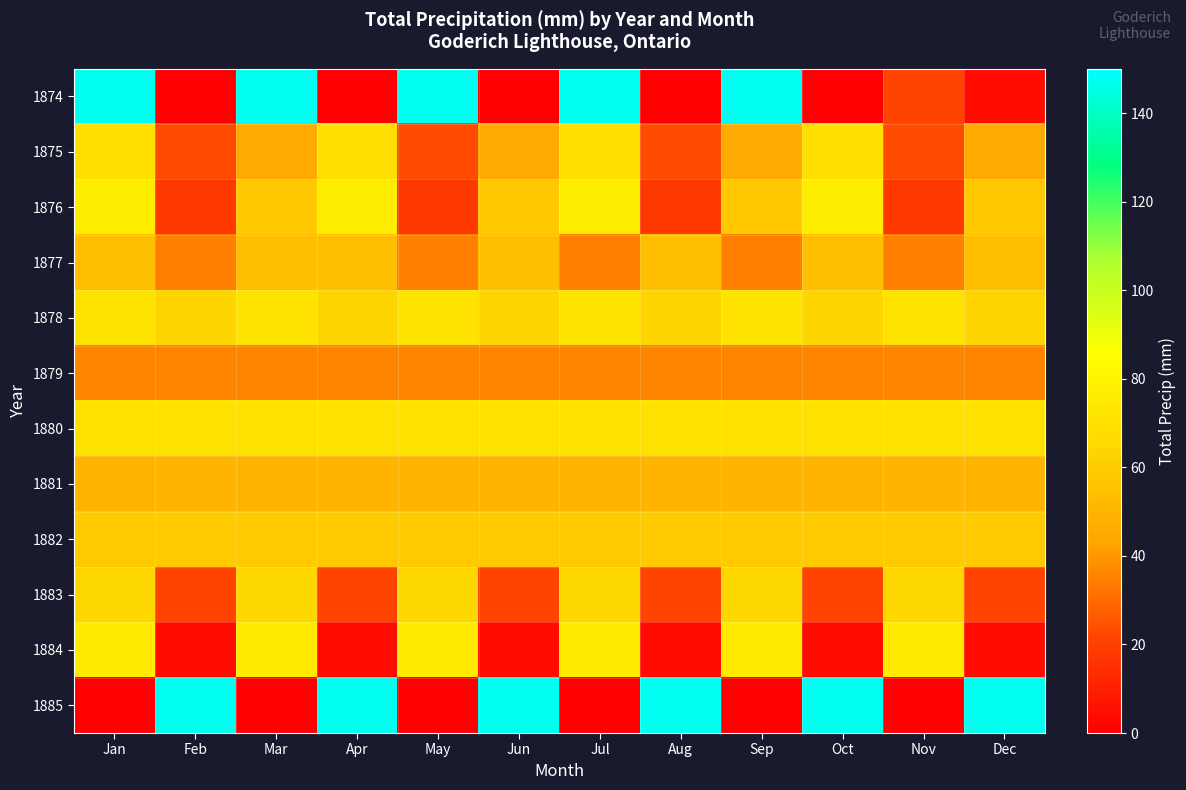

Which label corresponds to the largest value in the chart?

Jan